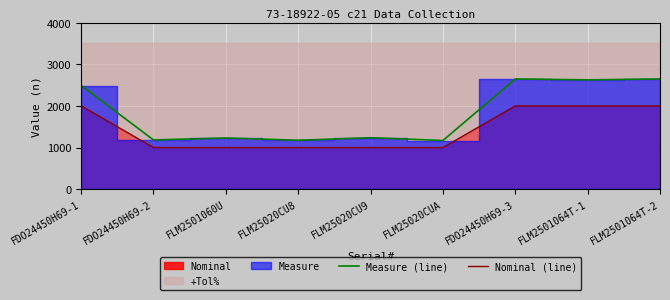

Which has a higher value, FLM25020CU9 or FDO24450H69-3?

FDO24450H69-3